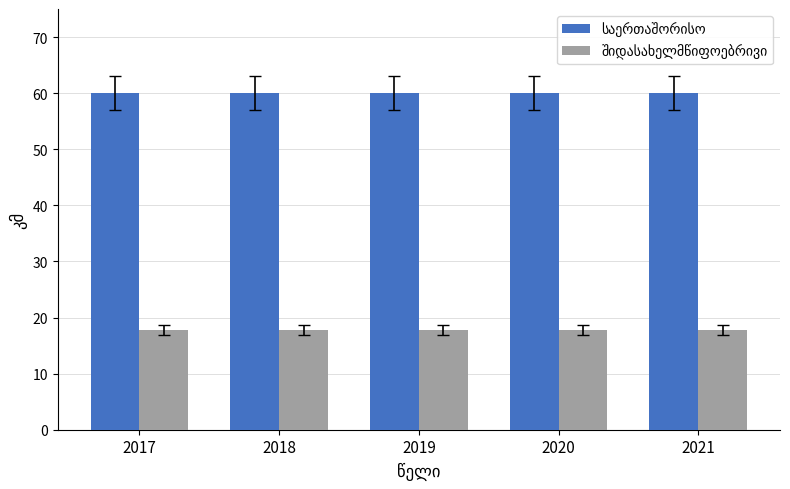

What is the total value across all series at 2019?

77.8